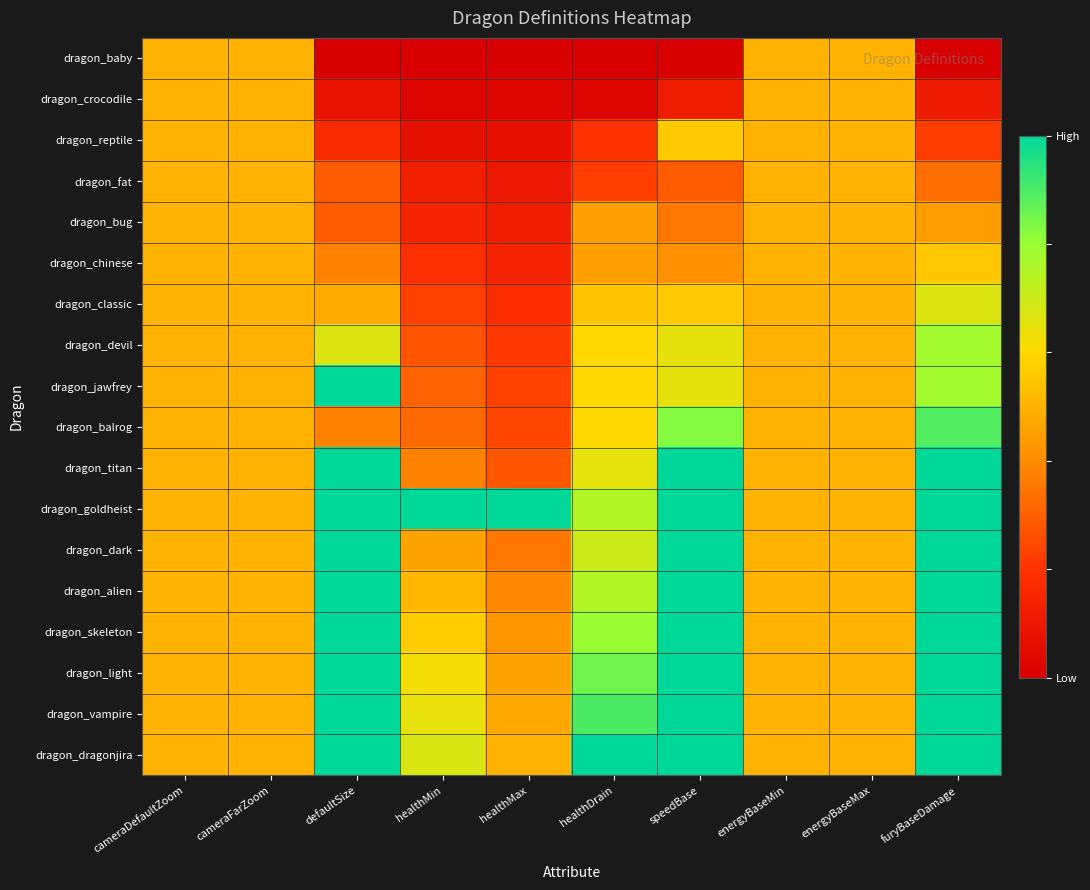

Reading right to left, transcribe all the data shown in this chart.

dragon_baby: furyBaseDamage=0.0	energyBaseMax=0.5	energyBaseMin=0.5	speedBase=0.0	healthDrain=0.0	healthMax=0.0	healthMin=0.0	defaultSize=0.0	cameraFarZoom=0.5	cameraDefaultZoom=0.5
dragon_crocodile: furyBaseDamage=0.1	energyBaseMax=0.5	energyBaseMin=0.5	speedBase=0.1	healthDrain=0.0	healthMax=0.0	healthMin=0.0	defaultSize=0.1	cameraFarZoom=0.5	cameraDefaultZoom=0.5
dragon_reptile: furyBaseDamage=0.2	energyBaseMax=0.5	energyBaseMin=0.5	speedBase=0.6	healthDrain=0.2	healthMax=0.1	healthMin=0.1	defaultSize=0.2	cameraFarZoom=0.5	cameraDefaultZoom=0.5
dragon_fat: furyBaseDamage=0.3	energyBaseMax=0.5	energyBaseMin=0.5	speedBase=0.3	healthDrain=0.2	healthMax=0.1	healthMin=0.1	defaultSize=0.3	cameraFarZoom=0.5	cameraDefaultZoom=0.5
dragon_bug: furyBaseDamage=0.4	energyBaseMax=0.5	energyBaseMin=0.5	speedBase=0.4	healthDrain=0.4	healthMax=0.1	healthMin=0.1	defaultSize=0.3	cameraFarZoom=0.5	cameraDefaultZoom=0.5
dragon_chinese: furyBaseDamage=0.6	energyBaseMax=0.5	energyBaseMin=0.5	speedBase=0.4	healthDrain=0.4	healthMax=0.1	healthMin=0.2	defaultSize=0.4	cameraFarZoom=0.5	cameraDefaultZoom=0.5
dragon_classic: furyBaseDamage=0.7	energyBaseMax=0.5	energyBaseMin=0.5	speedBase=0.6	healthDrain=0.6	healthMax=0.2	healthMin=0.2	defaultSize=0.5	cameraFarZoom=0.5	cameraDefaultZoom=0.5
dragon_devil: furyBaseDamage=0.8	energyBaseMax=0.5	energyBaseMin=0.5	speedBase=0.6	healthDrain=0.6	healthMax=0.2	healthMin=0.3	defaultSize=0.7	cameraFarZoom=0.5	cameraDefaultZoom=0.5
dragon_jawfrey: furyBaseDamage=0.8	energyBaseMax=0.5	energyBaseMin=0.5	speedBase=0.6	healthDrain=0.6	healthMax=0.2	healthMin=0.3	defaultSize=1.0	cameraFarZoom=0.5	cameraDefaultZoom=0.5
dragon_balrog: furyBaseDamage=0.9	energyBaseMax=0.5	energyBaseMin=0.5	speedBase=0.8	healthDrain=0.6	healthMax=0.2	healthMin=0.3	defaultSize=0.4	cameraFarZoom=0.5	cameraDefaultZoom=0.5
dragon_titan: furyBaseDamage=1.0	energyBaseMax=0.5	energyBaseMin=0.5	speedBase=1.0	healthDrain=0.6	healthMax=0.3	healthMin=0.4	defaultSize=1.0	cameraFarZoom=0.5	cameraDefaultZoom=0.5
dragon_goldheist: furyBaseDamage=1.0	energyBaseMax=0.5	energyBaseMin=0.5	speedBase=1.0	healthDrain=0.8	healthMax=1.0	healthMin=1.0	defaultSize=1.0	cameraFarZoom=0.5	cameraDefaultZoom=0.5
dragon_dark: furyBaseDamage=1.0	energyBaseMax=0.5	energyBaseMin=0.5	speedBase=1.0	healthDrain=0.7	healthMax=0.4	healthMin=0.5	defaultSize=1.0	cameraFarZoom=0.5	cameraDefaultZoom=0.5
dragon_alien: furyBaseDamage=1.0	energyBaseMax=0.5	energyBaseMin=0.5	speedBase=1.0	healthDrain=0.8	healthMax=0.4	healthMin=0.5	defaultSize=1.0	cameraFarZoom=0.5	cameraDefaultZoom=0.5
dragon_skeleton: furyBaseDamage=1.0	energyBaseMax=0.5	energyBaseMin=0.5	speedBase=1.0	healthDrain=0.8	healthMax=0.4	healthMin=0.6	defaultSize=1.0	cameraFarZoom=0.5	cameraDefaultZoom=0.5
dragon_light: furyBaseDamage=1.0	energyBaseMax=0.5	energyBaseMin=0.5	speedBase=1.0	healthDrain=0.8	healthMax=0.5	healthMin=0.6	defaultSize=1.0	cameraFarZoom=0.5	cameraDefaultZoom=0.5
dragon_vampire: furyBaseDamage=1.0	energyBaseMax=0.5	energyBaseMin=0.5	speedBase=1.0	healthDrain=0.9	healthMax=0.5	healthMin=0.6	defaultSize=1.0	cameraFarZoom=0.5	cameraDefaultZoom=0.5
dragon_dragonjira: furyBaseDamage=1.0	energyBaseMax=0.5	energyBaseMin=0.5	speedBase=1.0	healthDrain=1.0	healthMax=0.5	healthMin=0.7	defaultSize=1.0	cameraFarZoom=0.5	cameraDefaultZoom=0.5